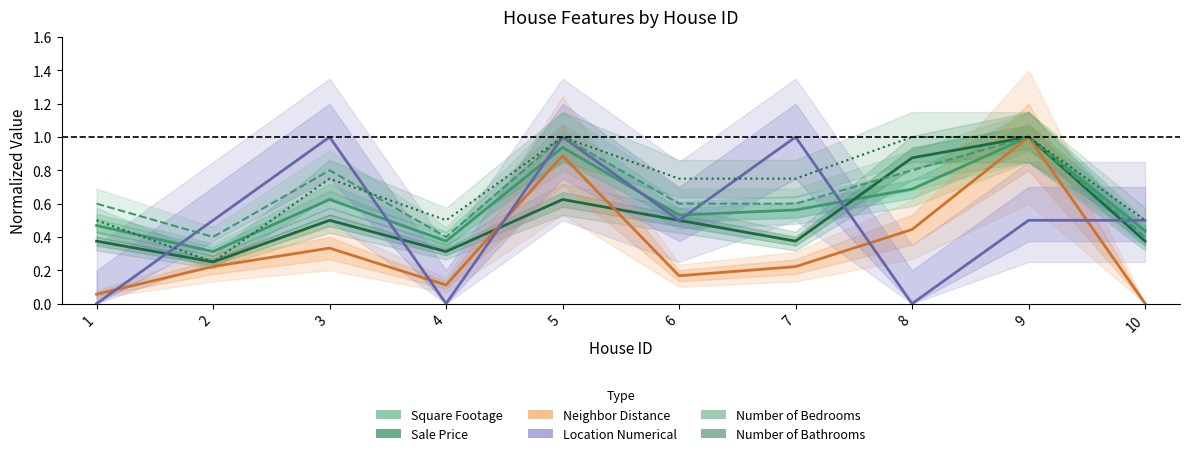

What is the difference between the maximum and minimum values in the Square Footage series?

0.7